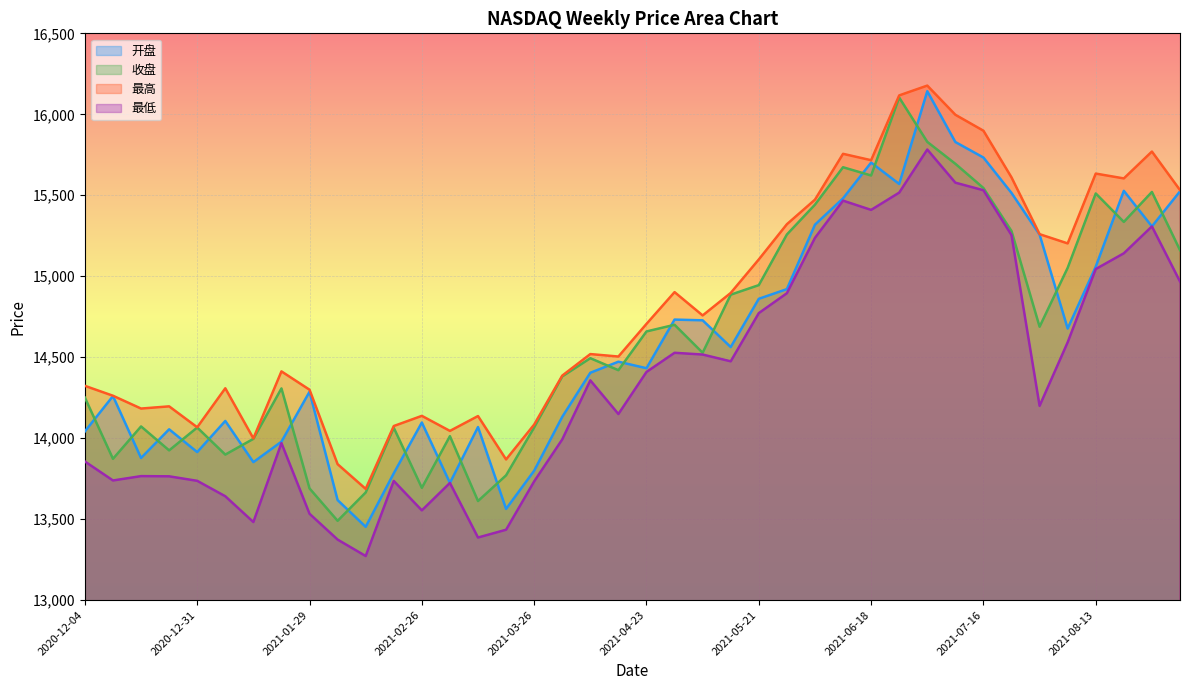

Reading left to right, extract all data points from this chart.

开盘: 14041.7	14259.7	13877.5	14054.6	13913.8	14106.1	13851.8	13978.1	14286.6	13617.5	13452.3	13782.9	14096.5	13723.4	14068.5	13562.9	13798.8	14131.4	14403.8	14472.0	14431.8	14732.2	14727.7	14562.5	14860.5	14920.3	15318.1	15480.8	15701.8	15569.6	16142.4	15828.7	15733.0	15514.1	15256.9	14676.9	15059.0	15527.3	15307.5	15524.2
收盘: 14250.3	13872.2	14072.3	13924.4	14065.6	13898.4	13995.6	14307.1	13689.4	13489.5	13664.4	14064.0	13693.2	14012.2	13611.6	13770.3	14066.1	14380.9	14493.7	14419.6	14658.9	14700.0	14527.3	14886.0	14945.0	15257.6	15441.9	15673.0	15622.0	16103.2	15829.6	15694.3	15544.7	15278.9	14688.0	15051.8	15511.1	15335.3	15520.4	15161.1
最高: 14323.0	14261.9	14182.8	14196.4	14067.2	14308.0	13998.5	14412.3	14299.1	13839.2	13686.7	14074.9	14137.6	14044.7	14136.4	13868.5	14083.8	14386.1	14519.2	14504.0	14705.6	14901.8	14757.7	14896.7	15103.6	15321.1	15472.8	15755.8	15716.5	16116.7	16177.2	15997.1	15898.5	15610.2	15259.7	15202.6	15633.9	15604.0	15769.9	15532.0
最低: 13855.9	13738.6	13765.5	13764.2	13736.4	13641.2	13481.9	13969.4	13533.0	13373.6	13272.0	13735.6	13553.9	13723.4	13386.3	13434.3	13732.9	13992.1	14356.8	14149.0	14408.7	14527.1	14516.3	14474.4	14772.2	14894.9	15236.8	15466.7	15409.6	15516.2	15782.4	15577.7	15530.9	15253.7	14199.4	14592.0	15044.2	15141.5	15307.5	14967.5